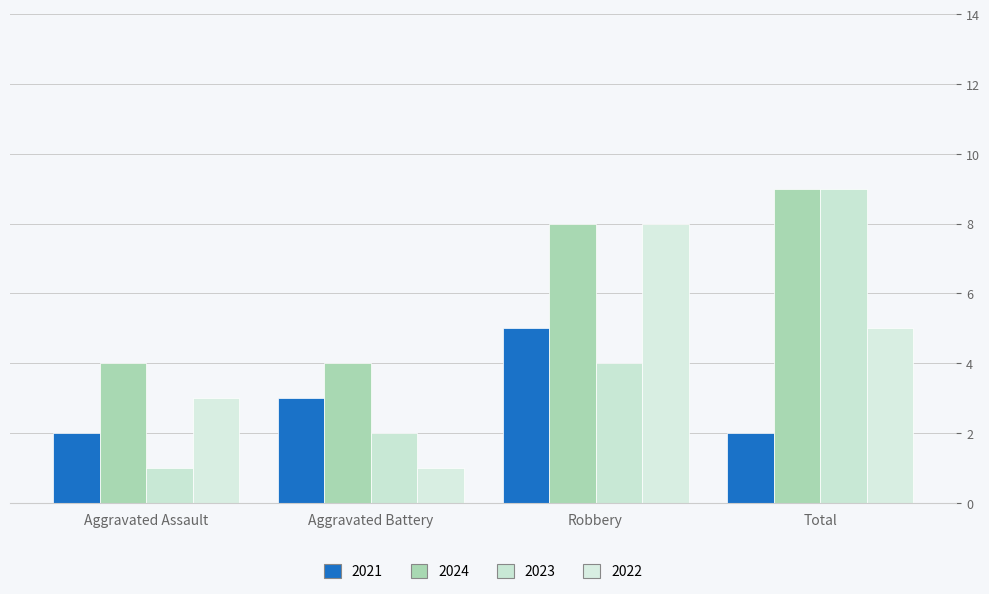

What is the difference between the maximum and minimum values in the 2021 series?

3